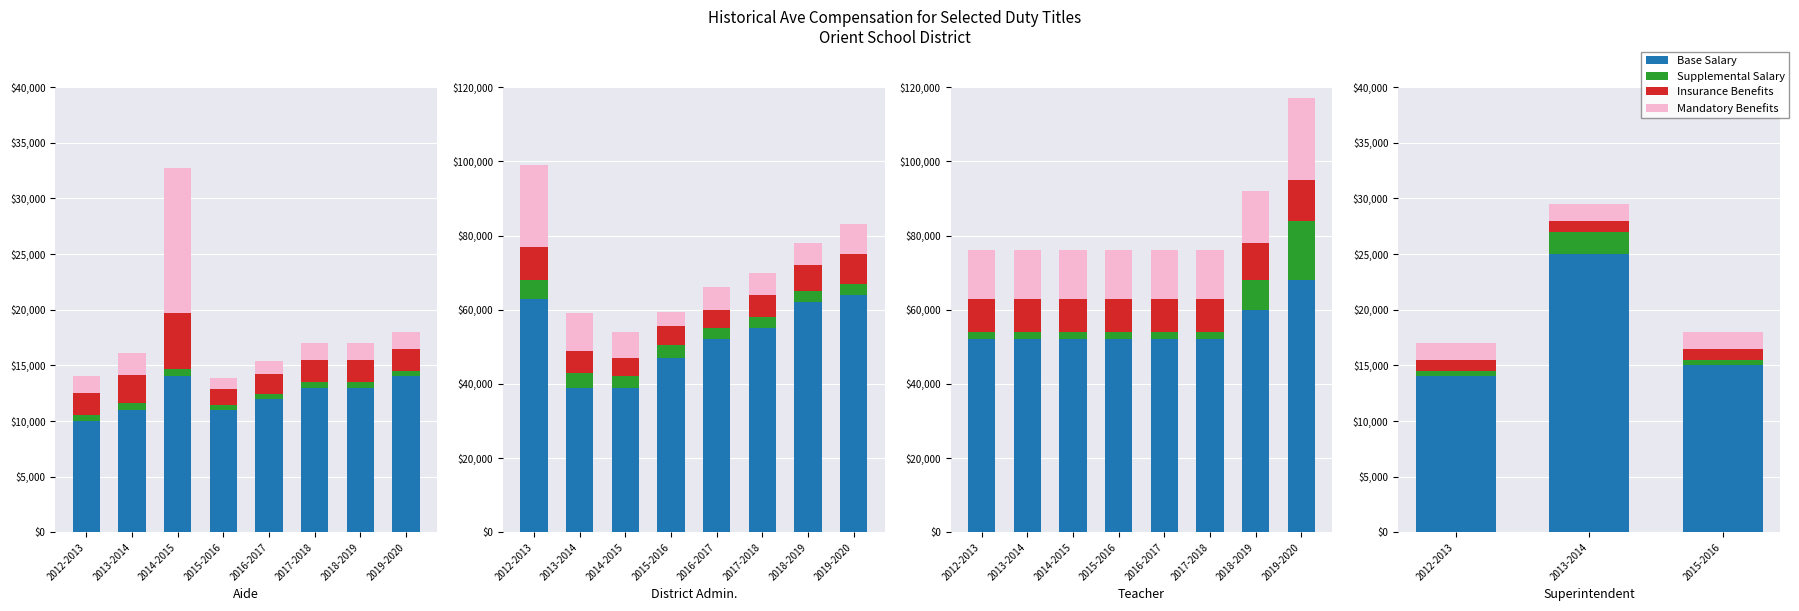

Which series has the largest total across all categories?

Base Salary